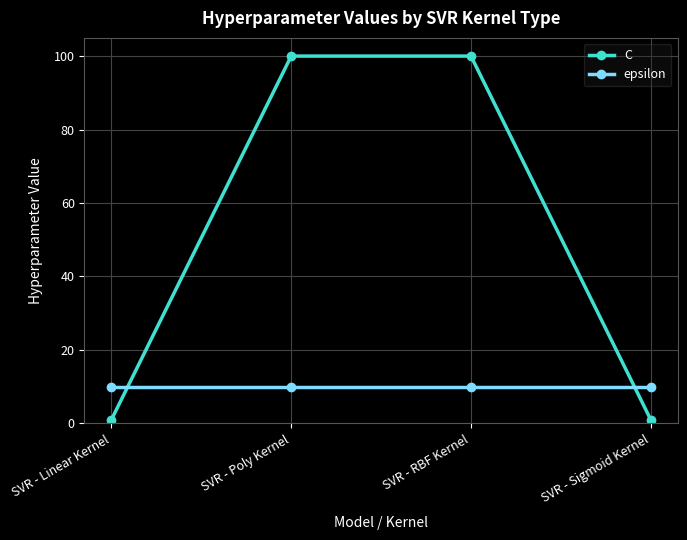

What is the label of the 1st point from the right?

SVR - Sigmoid Kernel